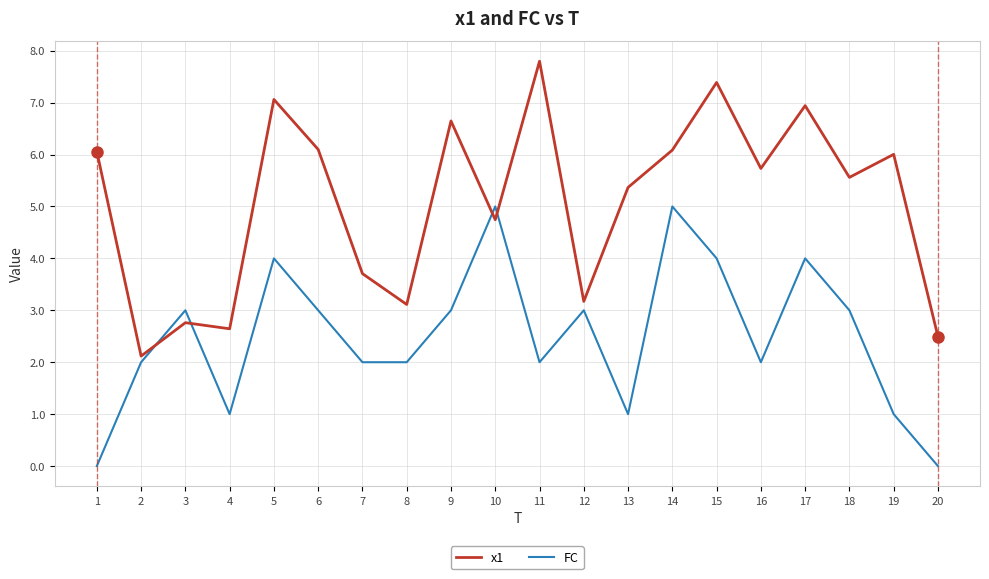

Rank the series by their average value, from lowest to highest.

FC, x1